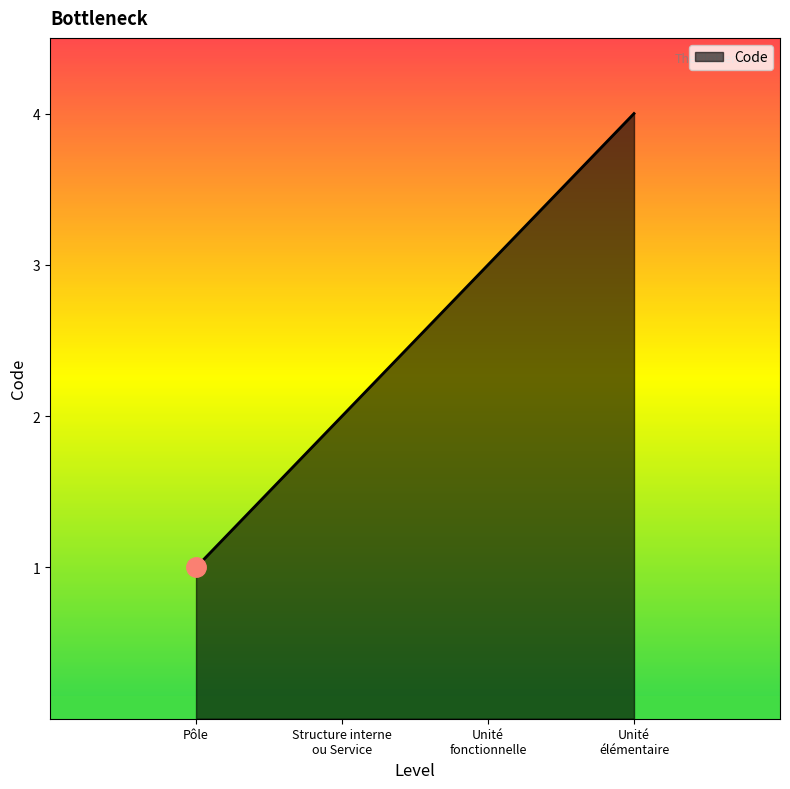

True or false: the data has more than 1 interior local peaks.

False